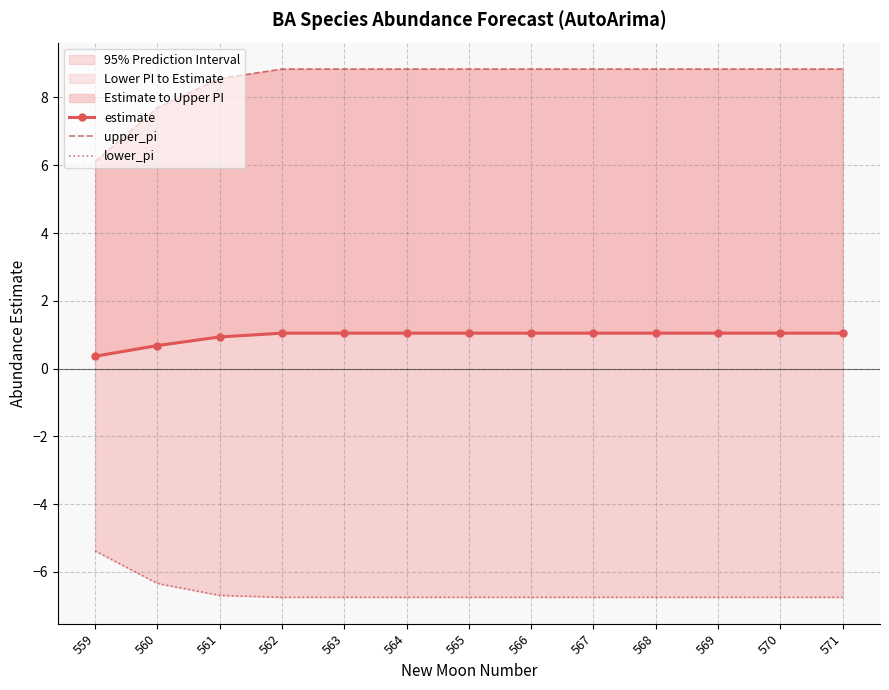

What is the value of the estimate point at the 12th from the left?

1.0